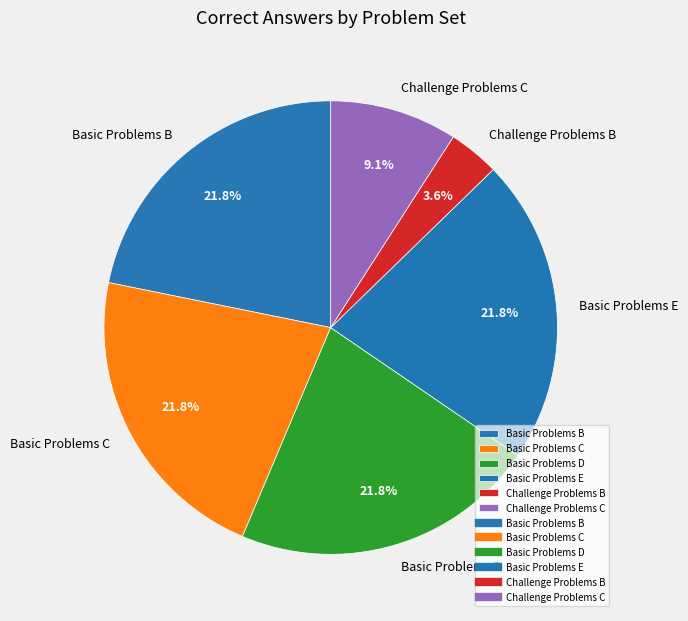

Count the number of slices in the pie.

6